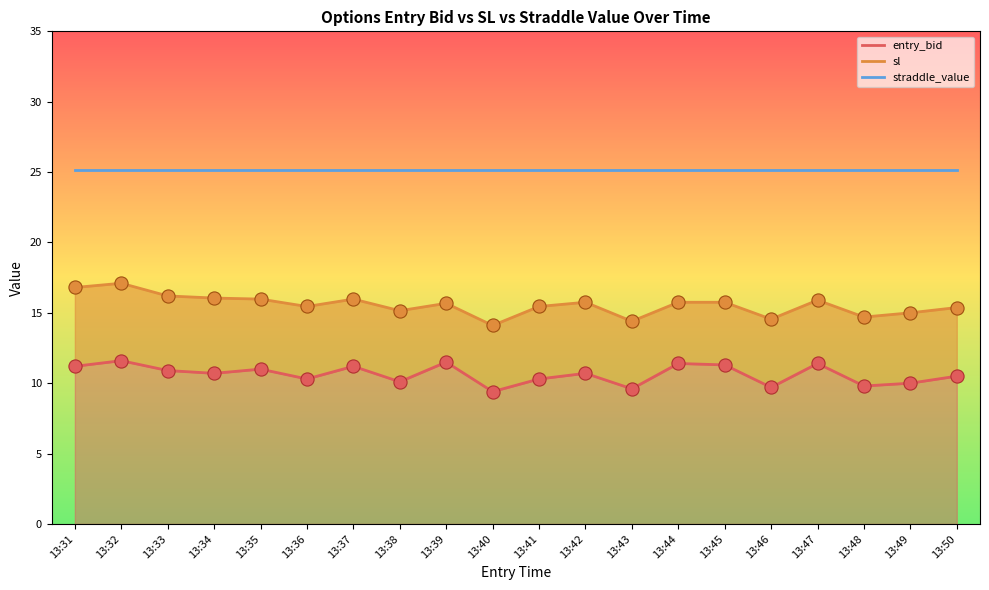

Is the value of sl at 13:36 greater than the value of entry_bid at 13:41?

Yes